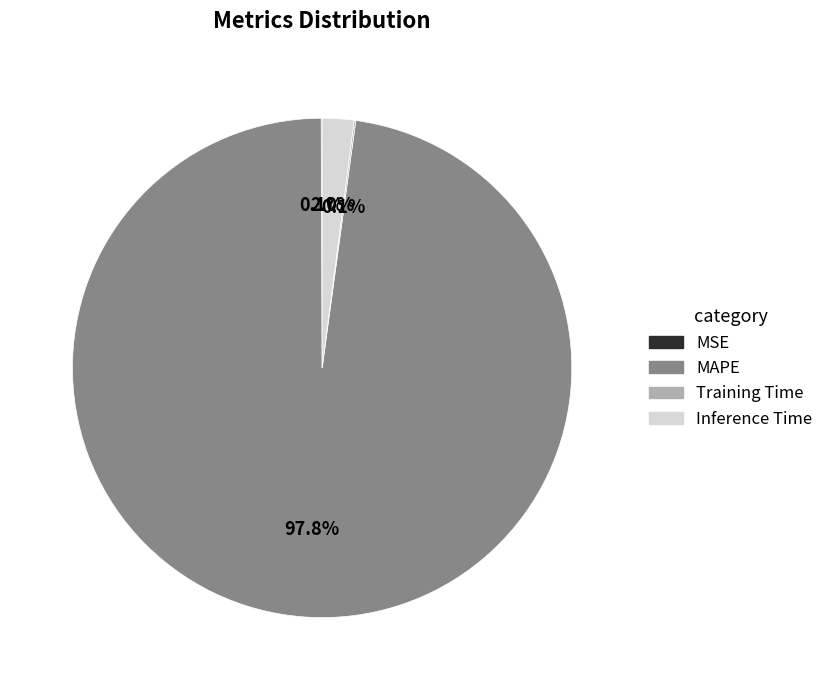

Does any single category account for the majority?

Yes